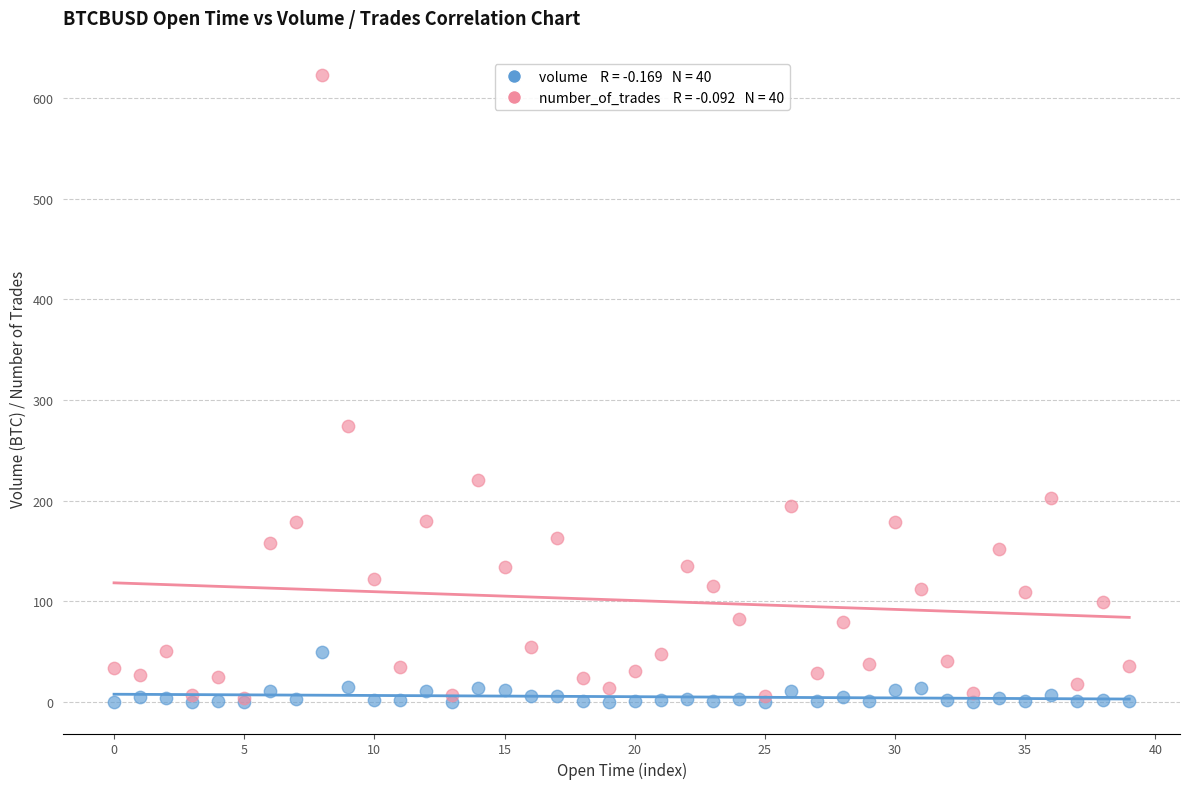

Across all series, what Y value is closest to 311?

274.0